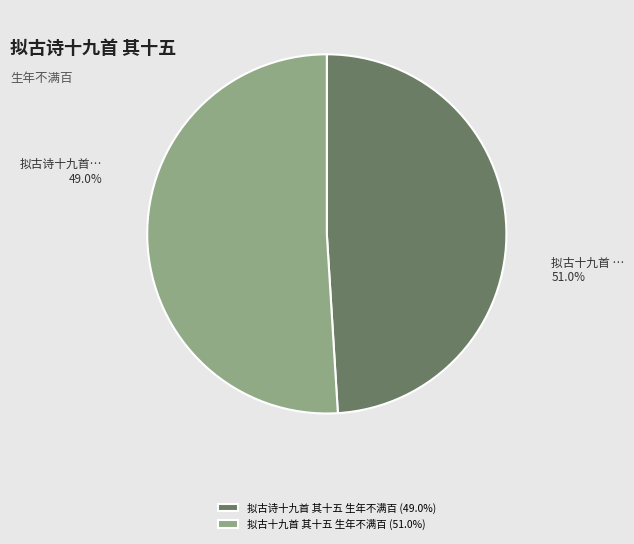

Between 拟古十九首 其十五 生年不满百 and 拟古诗十九首 其十五 生年不满百, which is larger?

拟古十九首 其十五 生年不满百